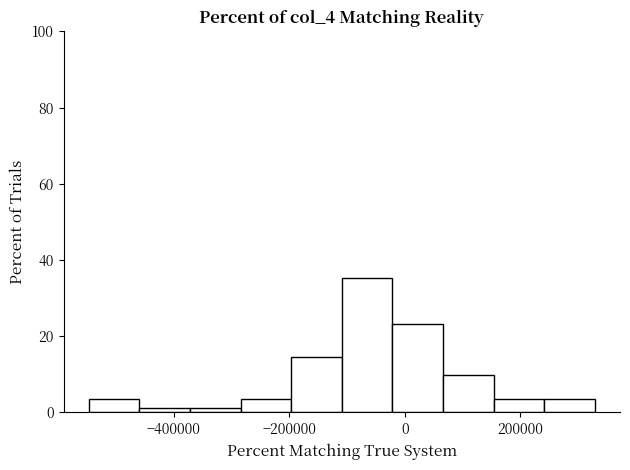

Reading left to right, list every bar in this chart as the range it spans on the x-axis followed by its height. Neither the bar edges nor the heights are printed on the chart, so give them approximately, as read against the axes.

-540000 to -460000: 4
-460000 to -380000: under 2
-380000 to -280000: under 2
-280000 to -200000: 4
-200000 to -100000: 14
-100000 to -20000: 36
-20000 to 60000: 24
60000 to 160000: 10
160000 to 240000: 4
240000 to 320000: 4